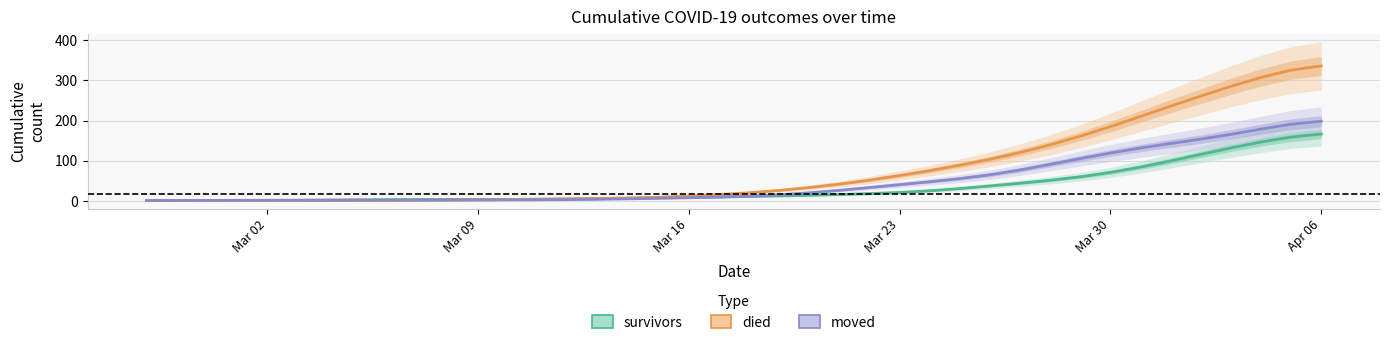

Reading left to right, what are all the values shown in this chart?

survivors: 0.0	0.0	0.0	0.1	0.3	0.7	1.3	1.8	2.3	2.6	2.8	3.0	3.1	3.3	3.8	4.8	5.9	7.0	8.0	9.0	10.3	11.7	13.3	15.2	17.4	20.4	24.5	30.1	36.6	43.5	50.9	59.6	70.4	83.8	99.1	115.4	131.6	146.4	158.8	166.3
died: 0.0	0.0	0.0	0.0	0.0	0.0	0.0	0.1	0.3	0.8	1.4	2.0	2.8	3.6	4.5	5.3	6.6	8.6	11.5	15.1	19.6	25.4	32.6	41.2	51.3	62.6	75.0	88.4	103.3	120.2	139.3	161.0	184.9	210.3	235.9	261.1	285.4	307.7	325.9	336.5
moved: 0.1	0.2	0.4	0.6	0.9	1.0	1.1	1.2	1.3	1.3	1.3	1.4	1.7	2.0	2.5	3.3	4.4	5.7	7.1	8.8	11.2	14.6	19.5	25.7	32.7	39.9	47.2	55.0	64.6	76.6	90.5	105.0	118.9	131.4	142.6	153.6	165.5	178.6	190.7	198.3